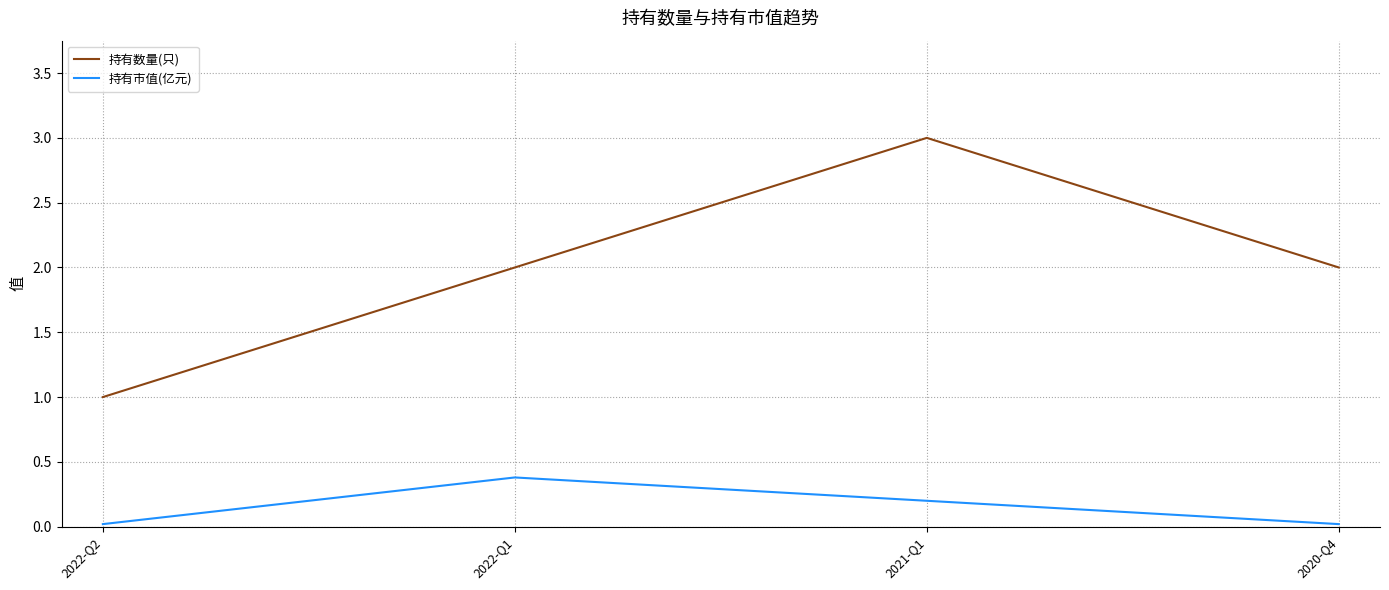

Does the chart display data point markers on the line(s)?

No